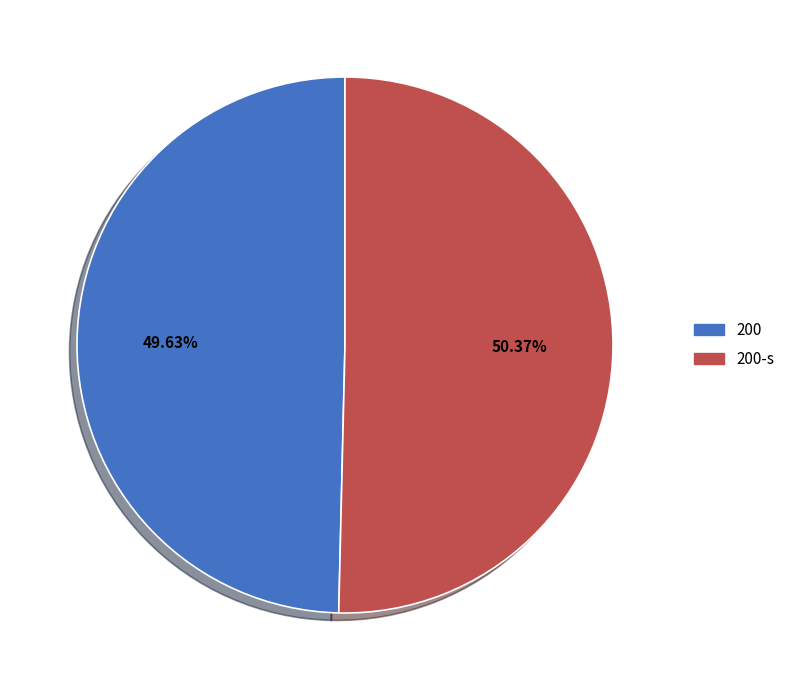

Is there a majority slice in this chart?

Yes